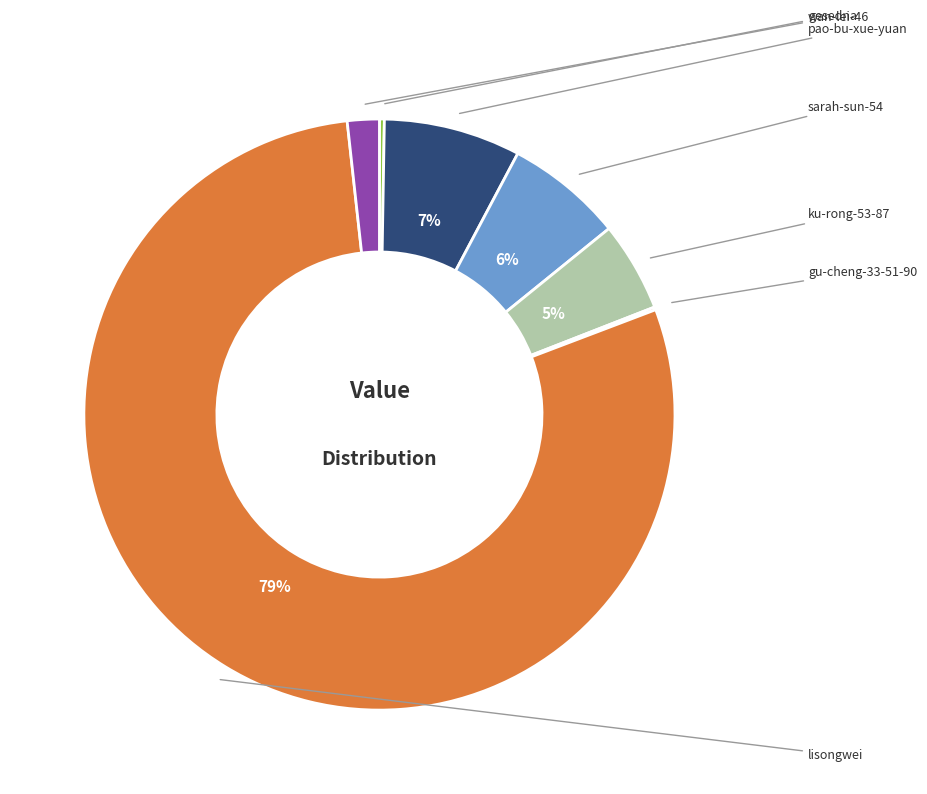

Is there any slice that represents more than half of the pie?

Yes